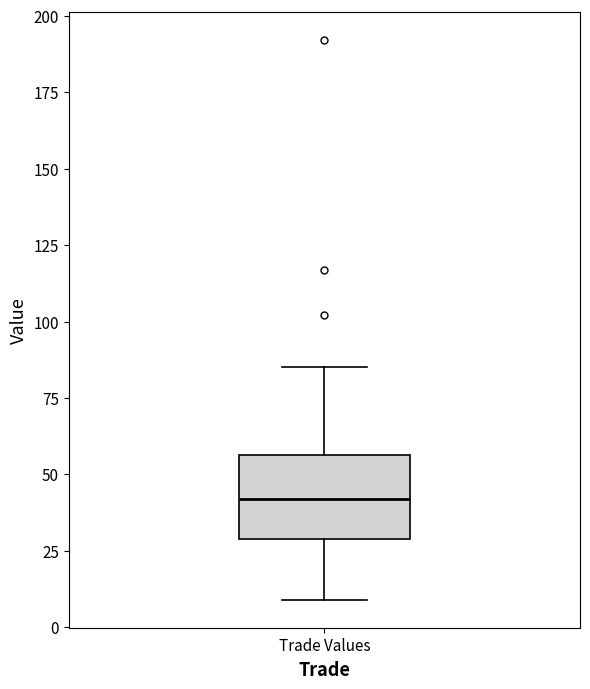

Transcribe this box plot: give where the median line is, the range the box spans, and where the two whiskers end, as read against the y-axis. The values are not printed on the chart, so give them approximately, as read against the axis.

median 40, box 30 to 55, whiskers 10 to 85